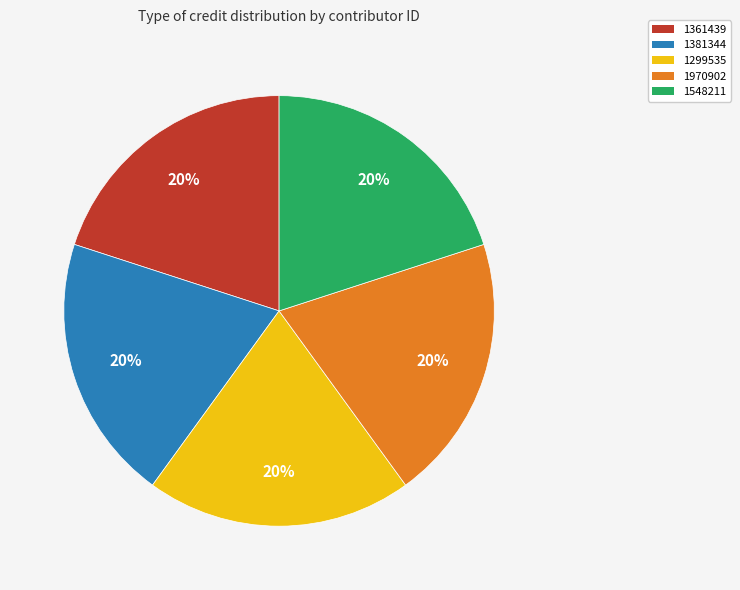

What percentage is the 1361439 slice, to the nearest percent?

20%